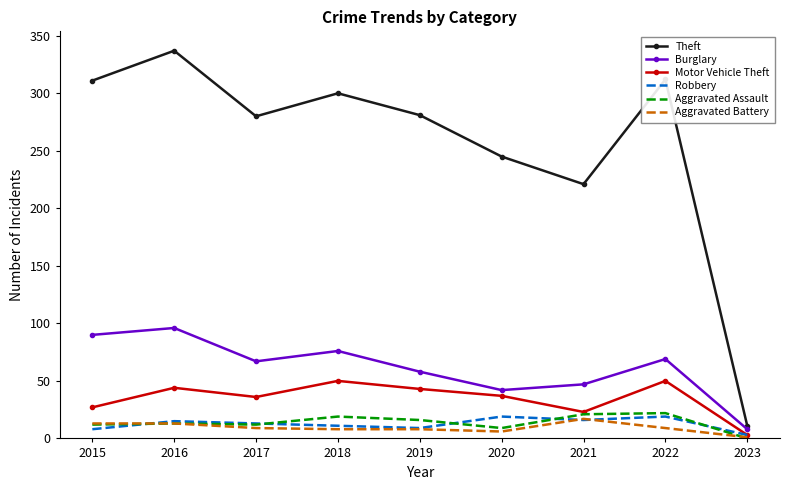

What is the difference between the maximum and minimum values in the Aggravated Assault series?

22